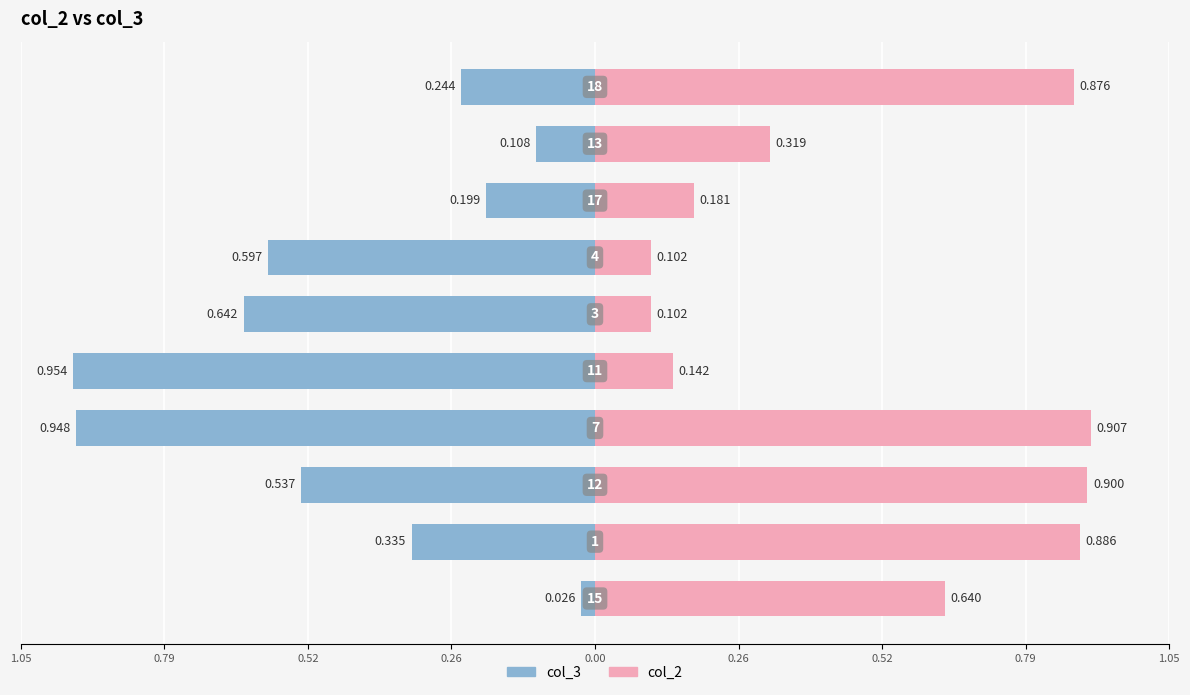

What is the lowest value of the col_3 series?

-1.0